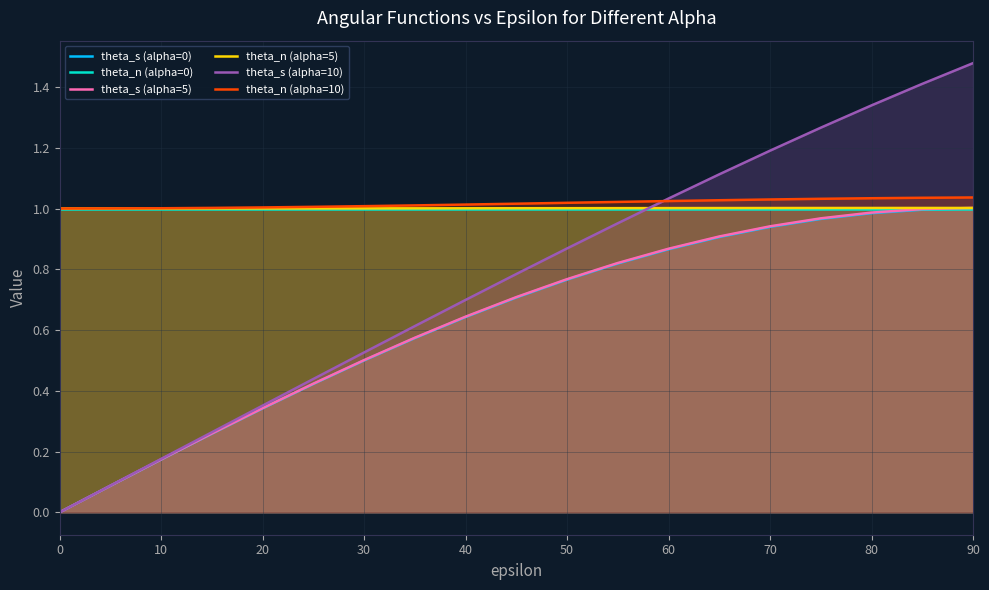

Is it true that theta_s (alpha=5) equals 1.0 at 80?

True